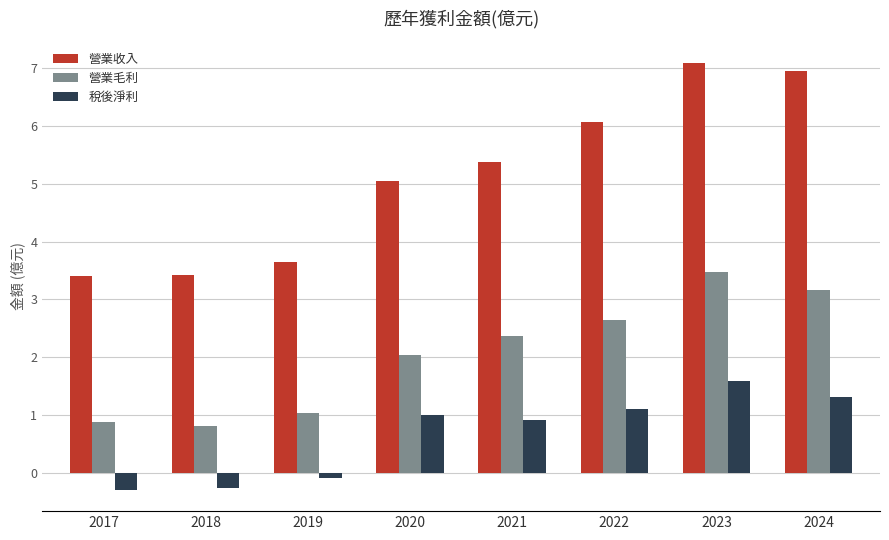

True or false: 營業收入 has a value of 1.7 at 2019.

False